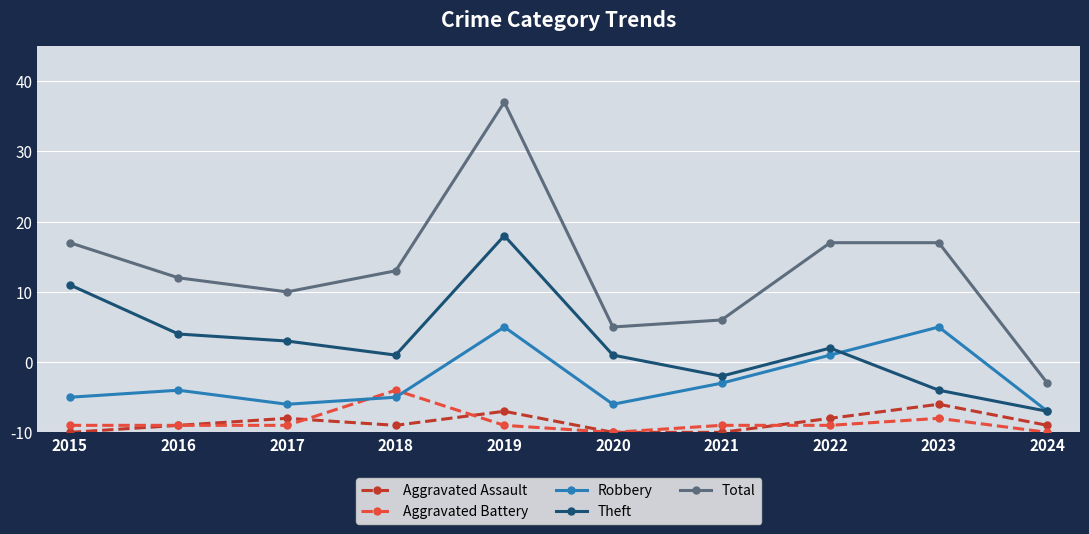

What is the spread (max minus min) of values at 2016?

21